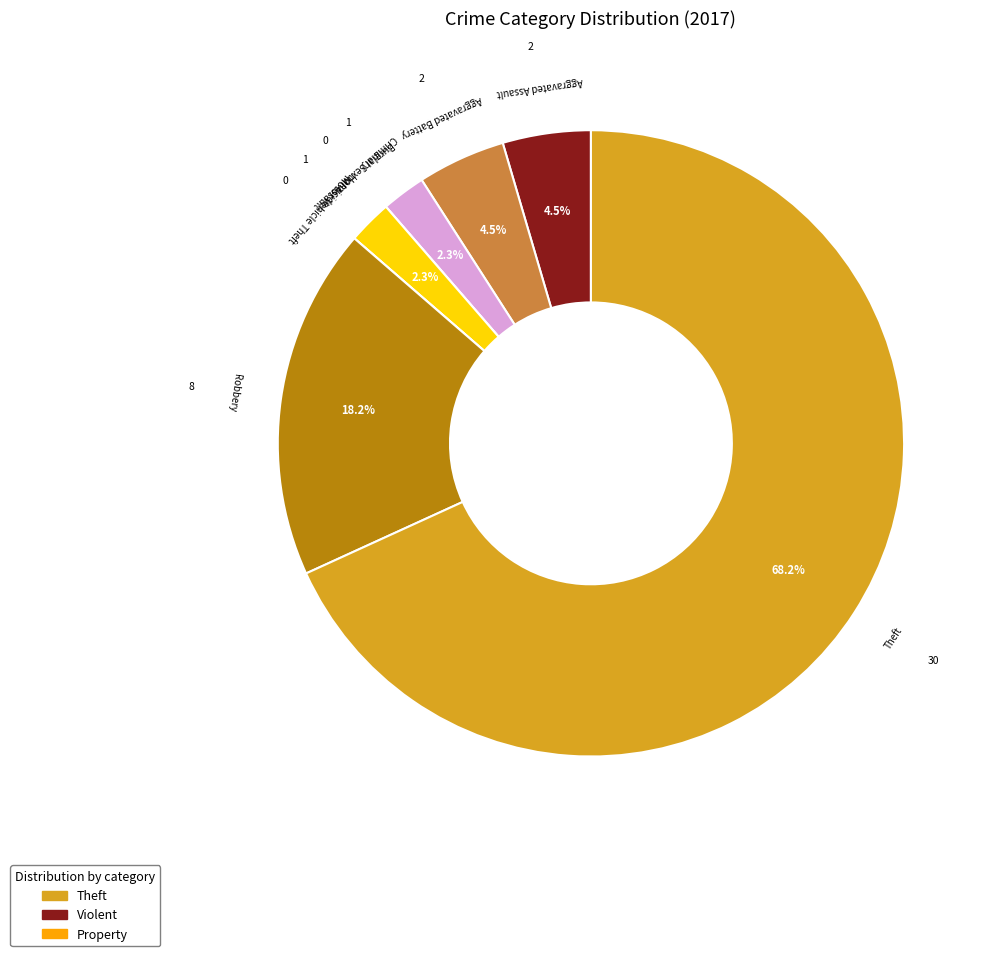

What percentage is NOT represented by Theft?

31.8%